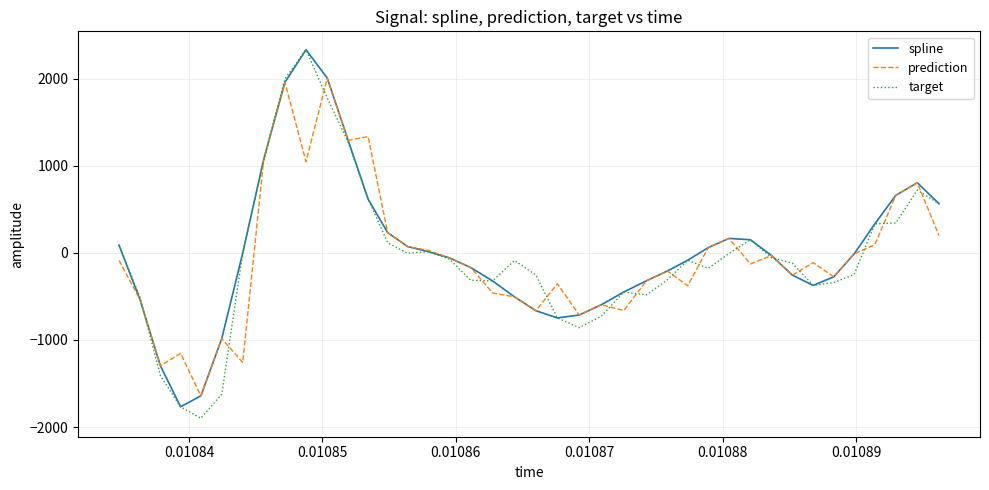

Which series has the widest spread of values?

target